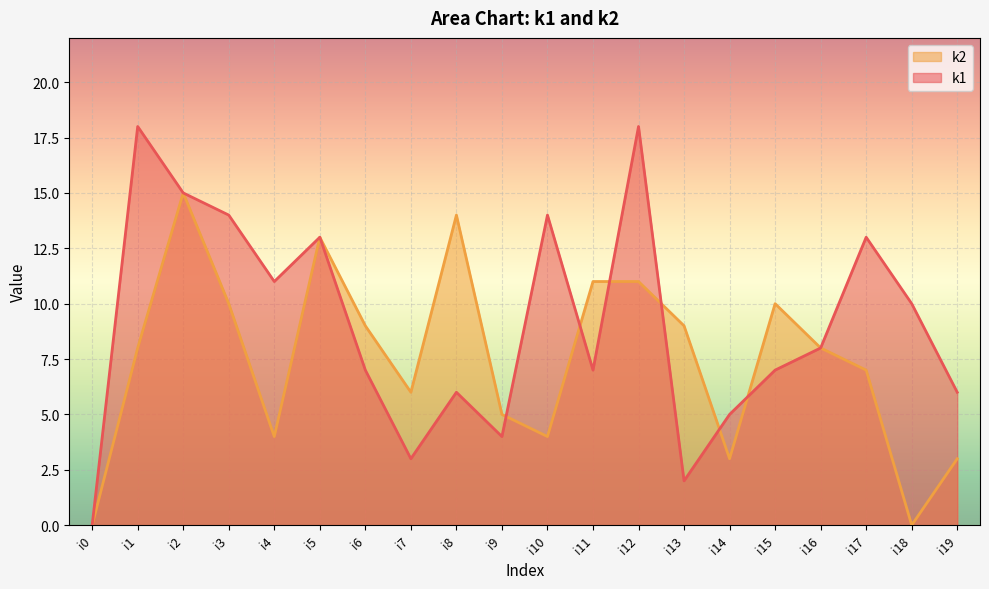

List the series in order of their peak value, highest first.

k1, k2